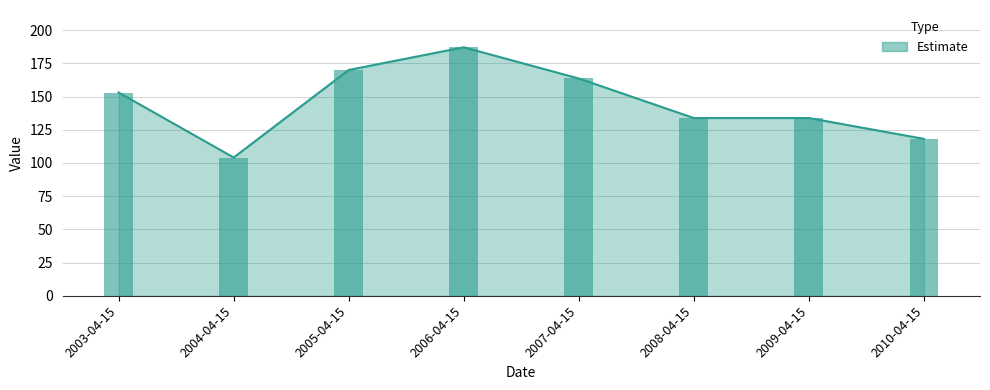

What is the difference between the maximum and second lowest values?

69.0